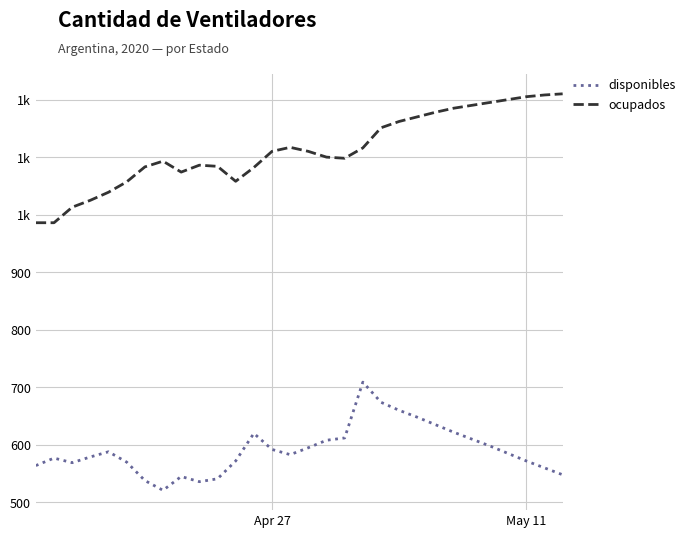

Reading left to right, what are all the values shown in this chart?

disponibles: 564	577	569	579	588	570	538	521	545	536	541	572	620	592	583	595	608	612	709	674	660	648	635	622	610	598	585	572	560	548
ocupados: 986	986	1013	1025	1039	1057	1083	1093	1074	1086	1084	1058	1082	1110	1117	1110	1100	1098	1116	1151	1162	1170	1178	1185	1190	1195	1200	1205	1208	1210